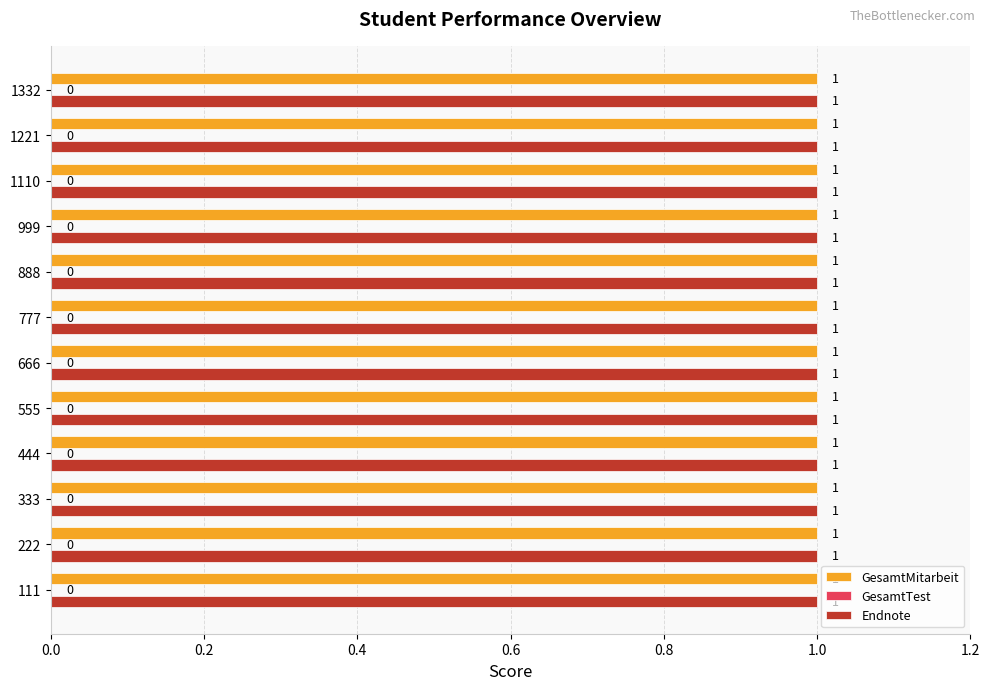

Is it true that Endnote equals 1 at 666?

True